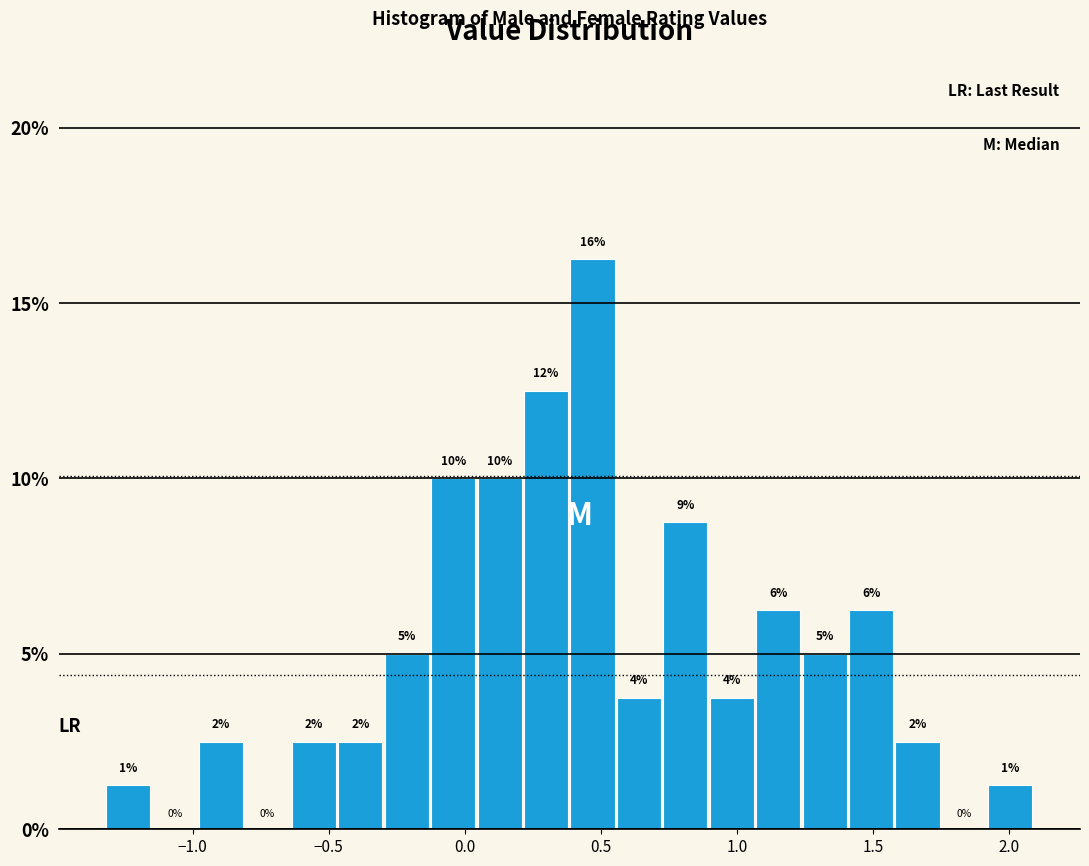

Around what value on the x-axis is the tallest bar? Give the approximate position of its centre, as read against the axis.

0.45